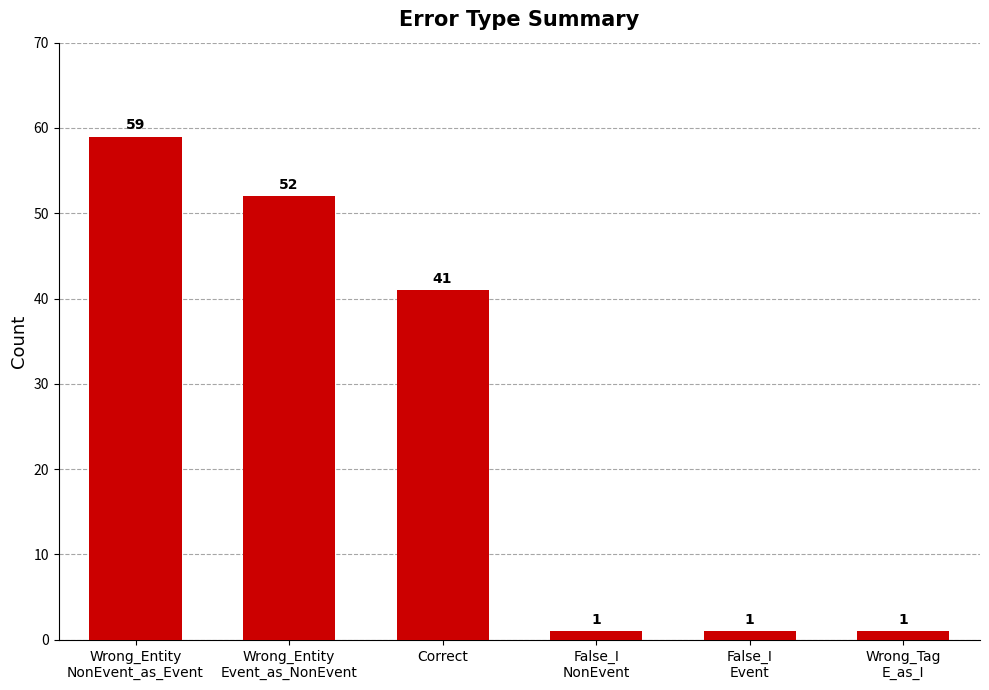

What is the change in value from Wrong_Entity
NonEvent_as_Event to False_I
NonEvent?

-58